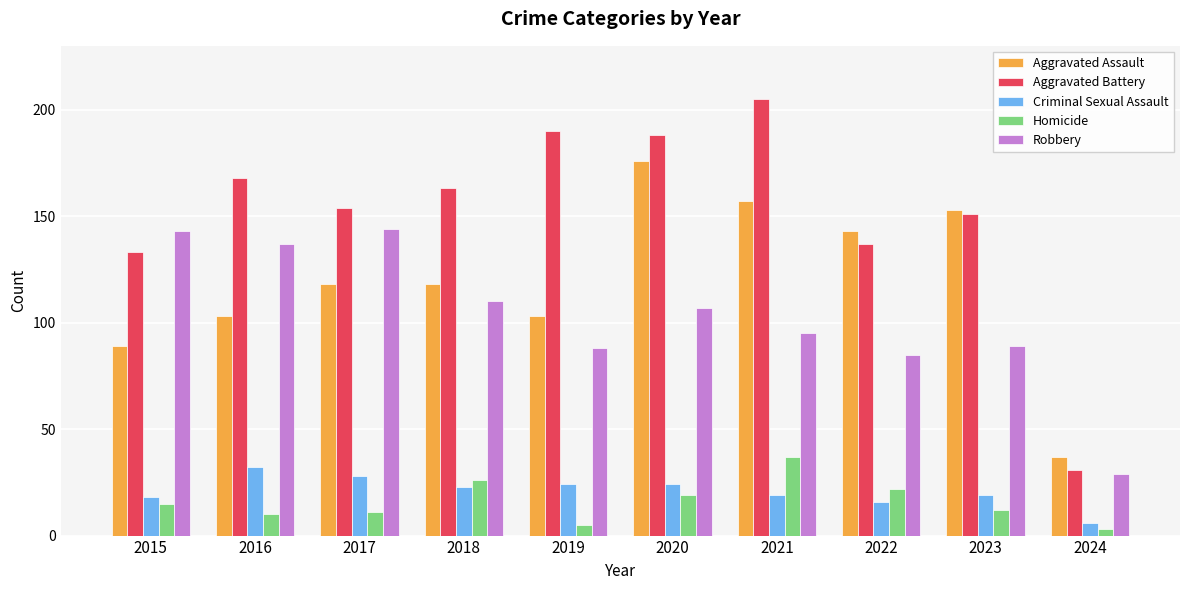

Reading left to right, extract all data points from this chart.

Aggravated Assault: 2015=89	2016=103	2017=118	2018=118	2019=103	2020=176	2021=157	2022=143	2023=153	2024=37
Aggravated Battery: 2015=133	2016=168	2017=154	2018=163	2019=190	2020=188	2021=205	2022=137	2023=151	2024=31
Criminal Sexual Assault: 2015=18	2016=32	2017=28	2018=23	2019=24	2020=24	2021=19	2022=16	2023=19	2024=6
Homicide: 2015=15	2016=10	2017=11	2018=26	2019=5	2020=19	2021=37	2022=22	2023=12	2024=3
Robbery: 2015=143	2016=137	2017=144	2018=110	2019=88	2020=107	2021=95	2022=85	2023=89	2024=29